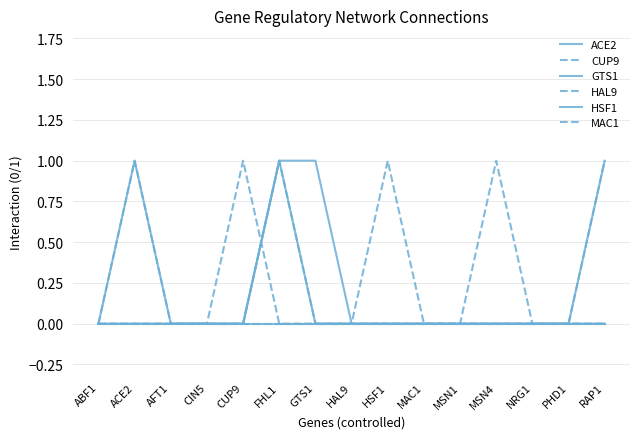

List the series in order of their peak value, highest first.

GTS1, HAL9, HSF1, MAC1, ACE2, CUP9